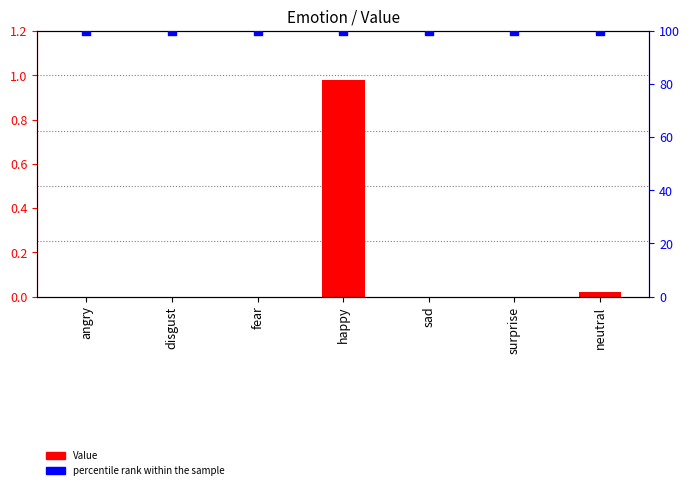

Which series has the largest Y range (max minus min)?

Value